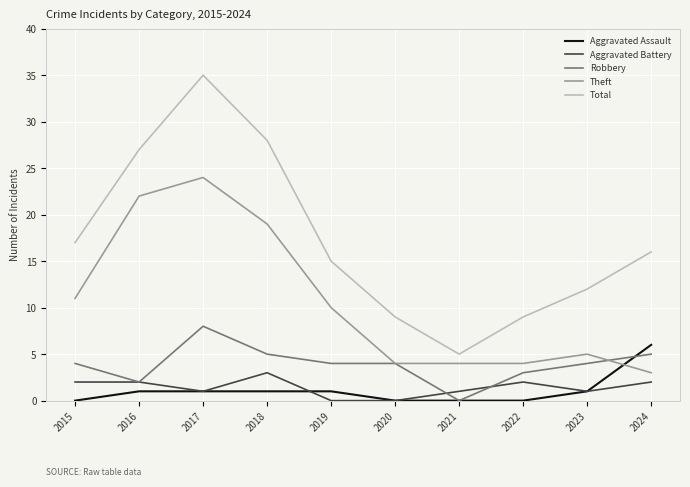

How many Aggravated Assault values are between 0 and 1?

9